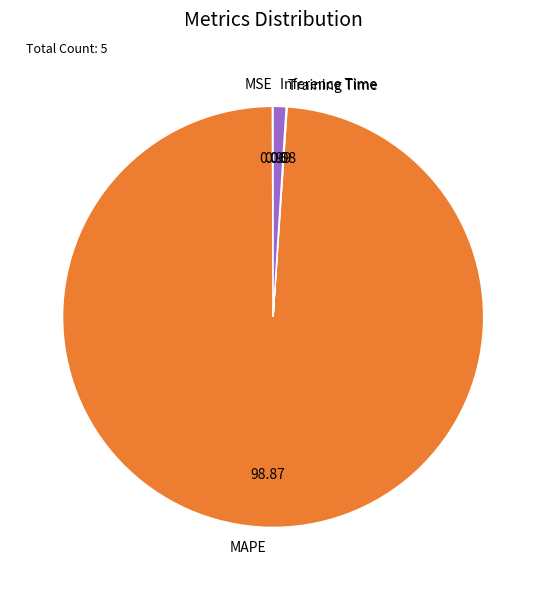

Which slice is the largest?

MAPE